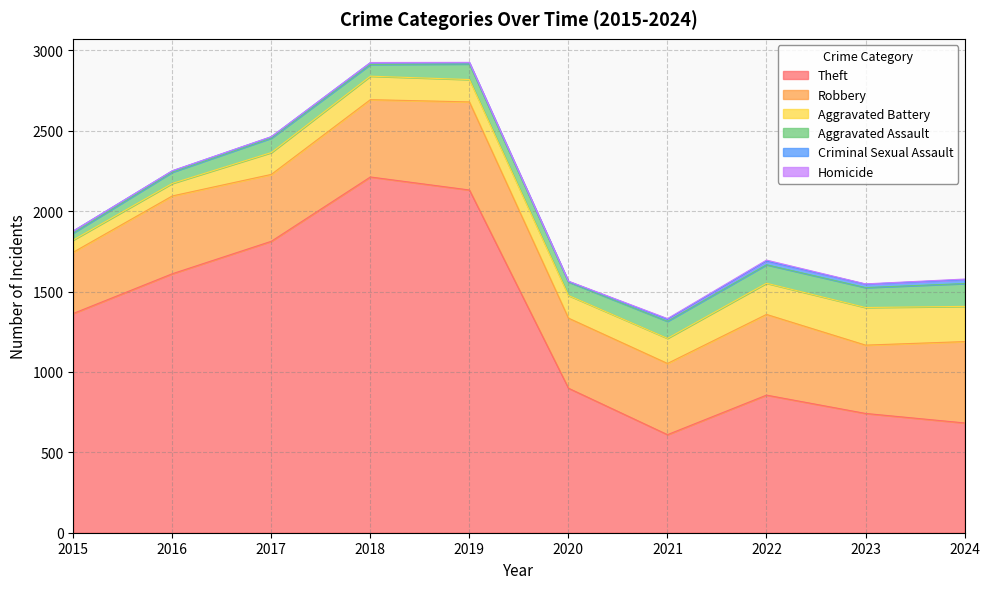

Which series has the widest spread of values?

Theft